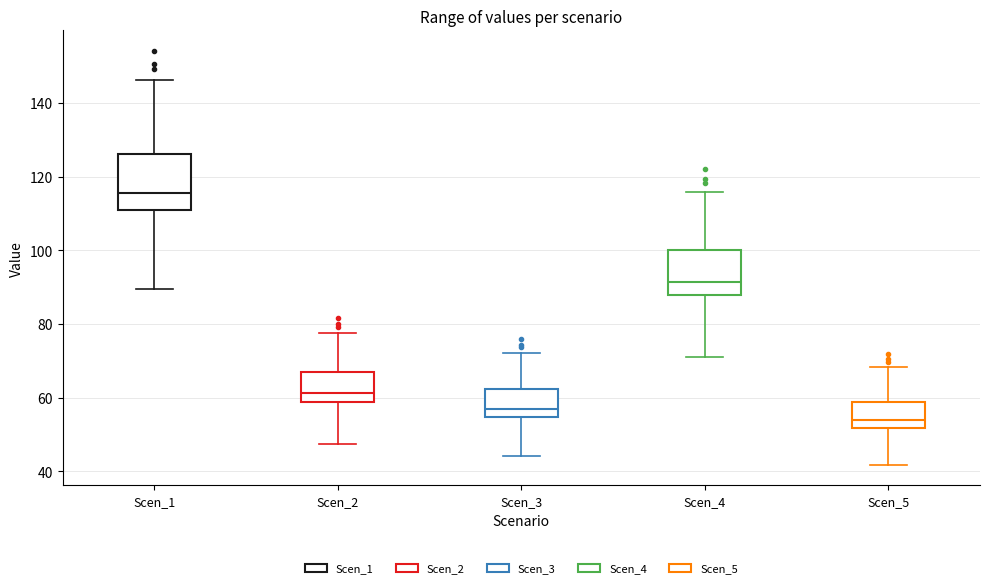

Where does the lower whisker of the box for Scen_3 end on the y-axis? The values are not printed on the chart, so give them approximately, as read against the axis.

44